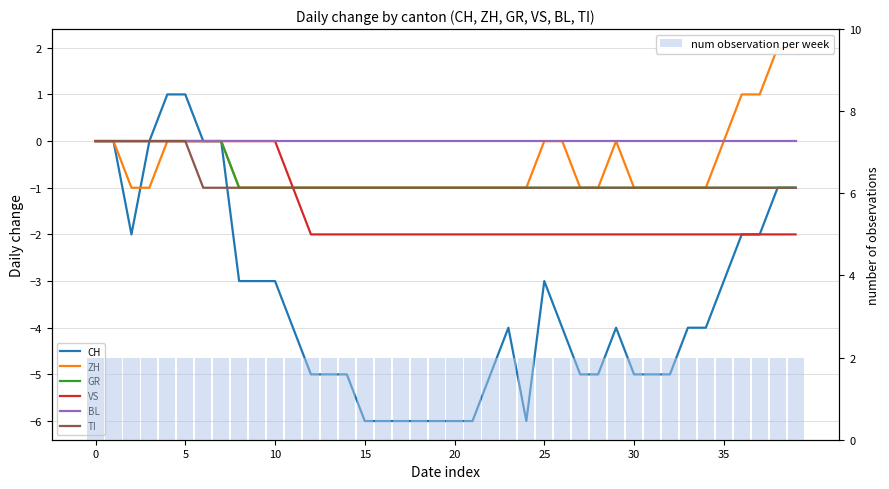

What is the average value of the CH series?

-3